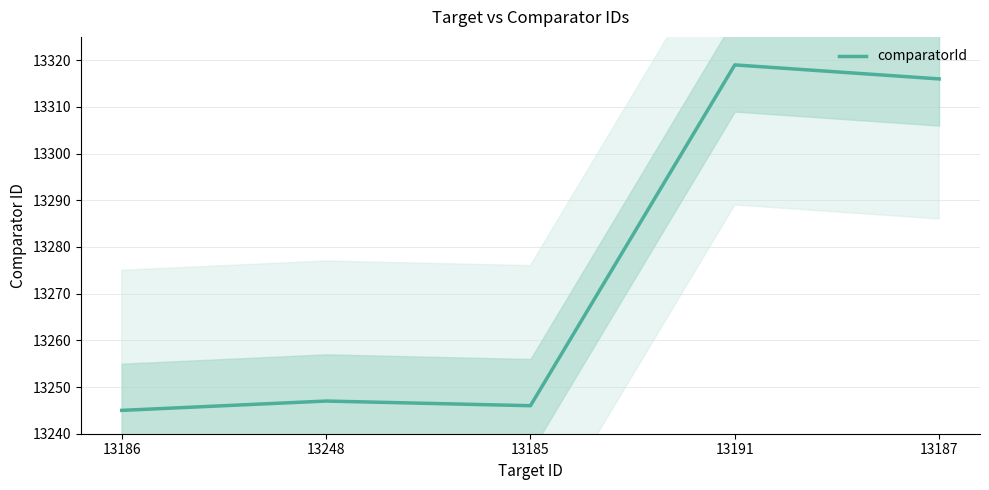

What is the change in value from 13186 to 13248?

+2